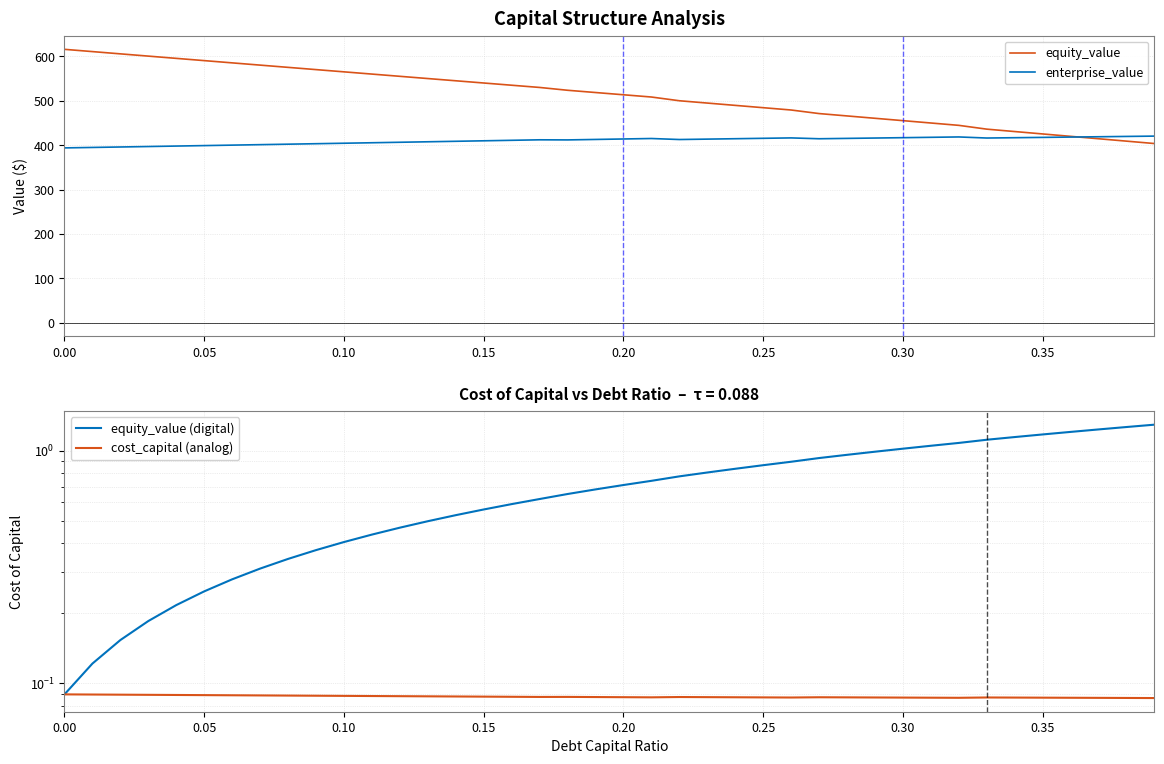

How many lines are shown in the chart?

4